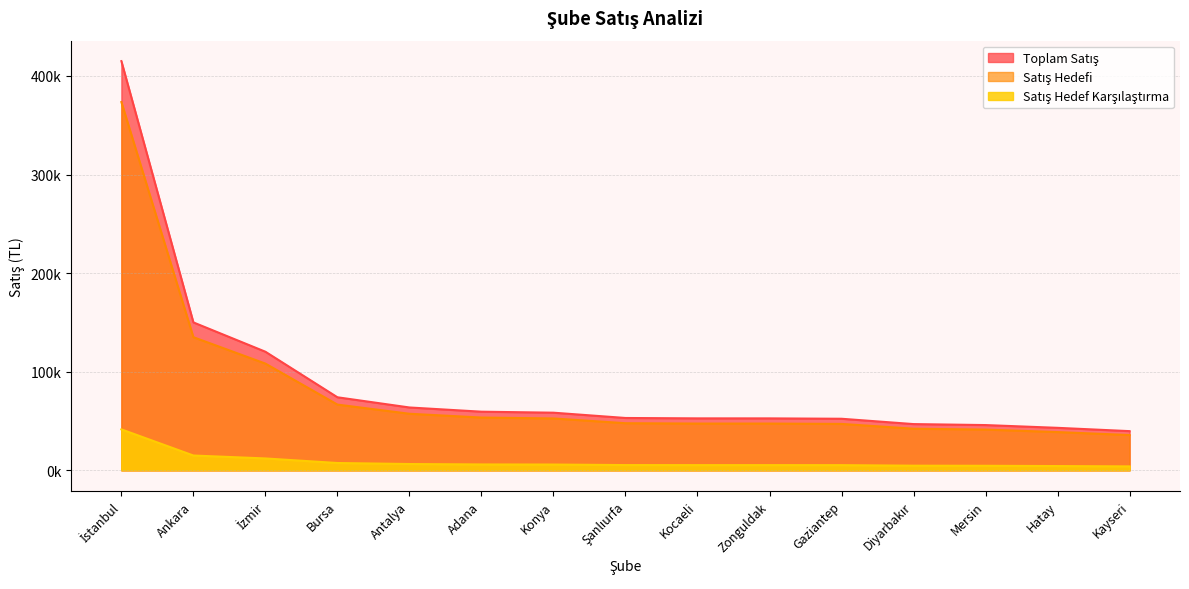

Is it true that Toplam Satış equals 52286.8 at Gaziantep?

True